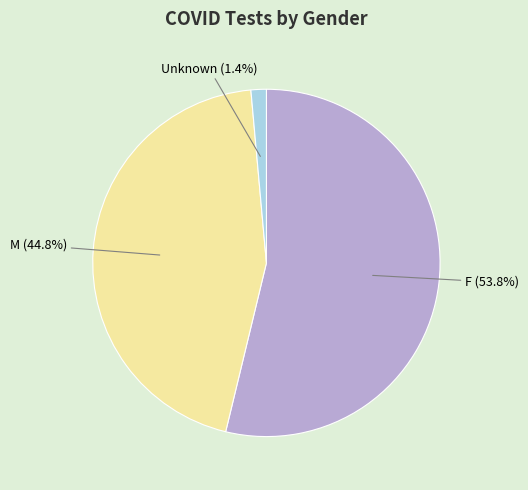

Which slice represents more than half of the pie?

F